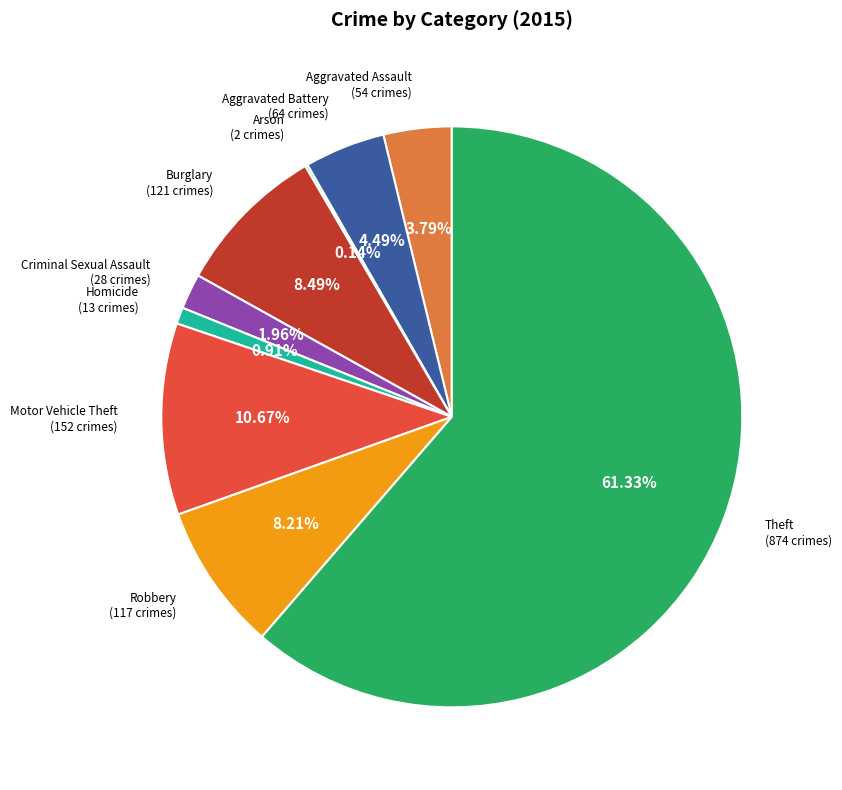

Is there a majority slice in this chart?

Yes